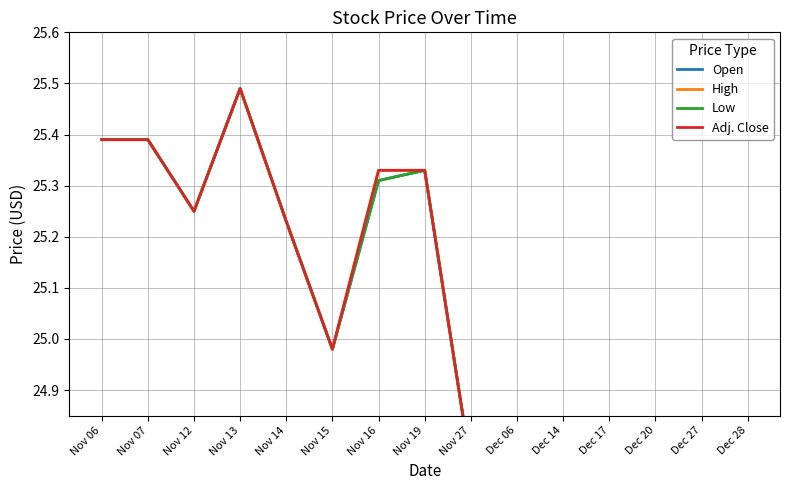

Which series has the largest total across all categories?

High